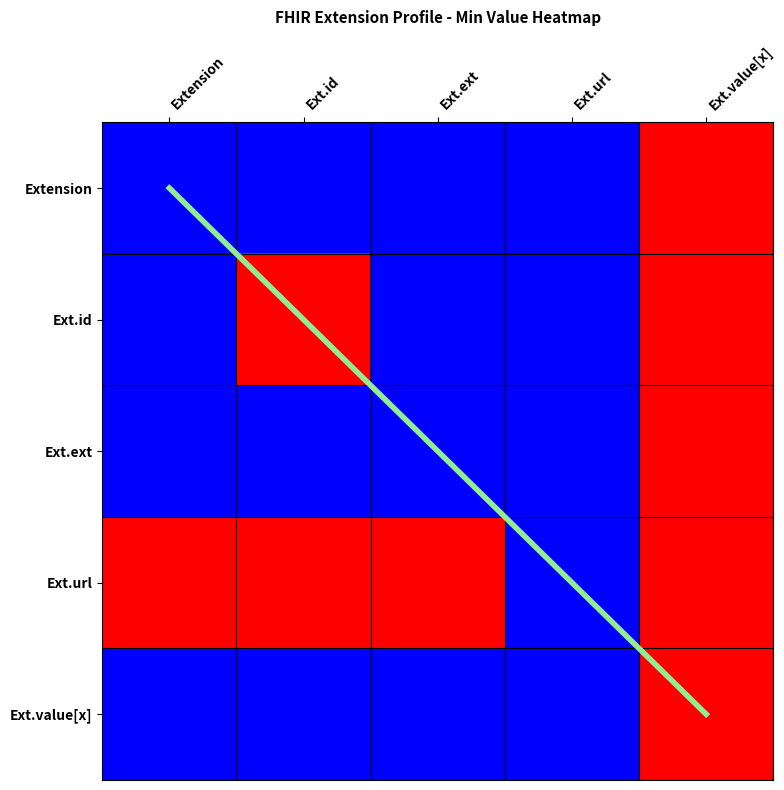

At which label is Ext.value[x] closest to 0?

Extension